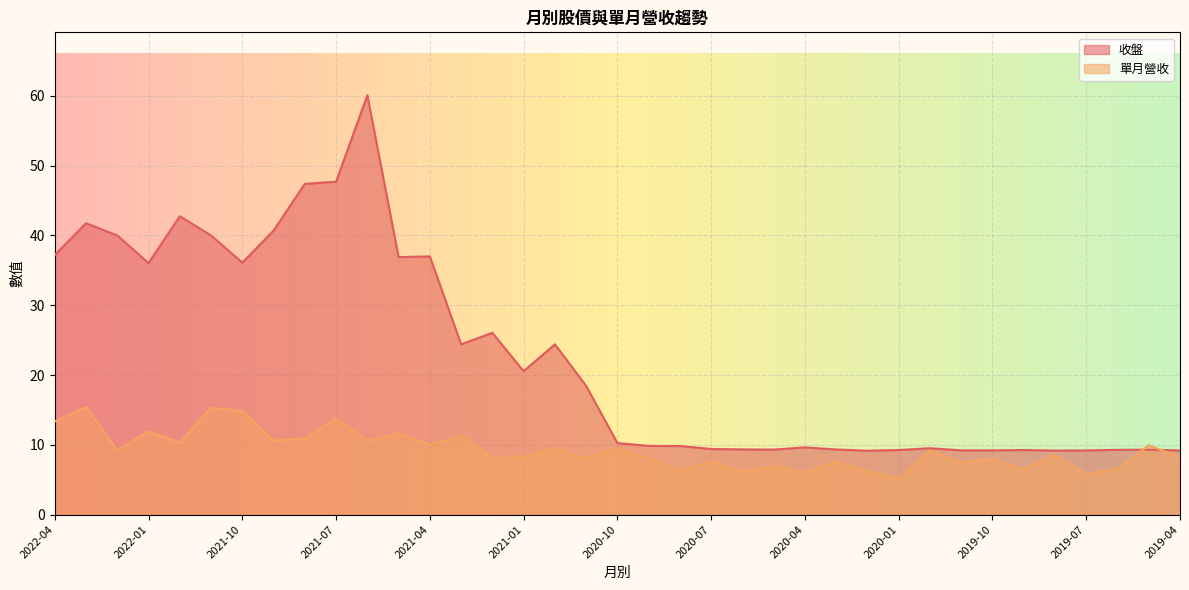

Reading left to right, extract all data points from this chart.

收盤: 2022-04=37.2	2022-03=41.8	2022-02=40.0	2022-01=36.0	2021-12=42.8	2021-11=40.0	2021-10=36.1	2021-09=40.7	2021-08=47.4	2021-07=47.7	2021-06=60.1	2021-05=36.9	2021-04=37.0	2021-03=24.4	2021-02=26.1	2021-01=20.6	2020-12=24.4	2020-11=18.4	2020-10=10.2	2020-09=9.8	2020-08=9.8	2020-07=9.4	2020-06=9.3	2020-05=9.3	2020-04=9.6	2020-03=9.3	2020-02=9.2	2020-01=9.2	2019-12=9.5	2019-11=9.2	2019-10=9.2	2019-09=9.2	2019-08=9.2	2019-07=9.2	2019-06=9.3	2019-05=9.3	2019-04=9.2
單月營收: 2022-04=13.3	2022-03=15.4	2022-02=9.2	2022-01=11.9	2021-12=10.3	2021-11=15.3	2021-10=14.8	2021-09=10.6	2021-08=10.9	2021-07=13.8	2021-06=10.6	2021-05=11.7	2021-04=10.0	2021-03=11.3	2021-02=8.1	2021-01=8.3	2020-12=9.5	2020-11=8.0	2020-10=9.5	2020-09=8.1	2020-08=6.2	2020-07=7.6	2020-06=6.1	2020-05=7.0	2020-04=6.0	2020-03=7.6	2020-02=6.2	2020-01=5.1	2019-12=9.2	2019-11=7.5	2019-10=8.0	2019-09=6.5	2019-08=8.5	2019-07=5.8	2019-06=6.6	2019-05=9.9	2019-04=8.3